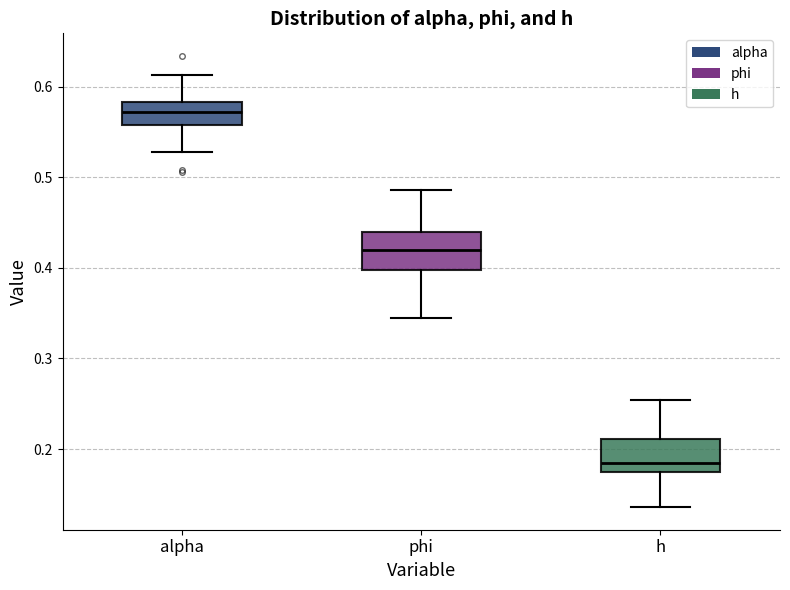

Reading left to right, read every box against the y-axis: the position of its median line, the range the box covers, and the ends of its whiskers. The values are not printed on the chart, so give them approximately, as read against the axis.

alpha: median 0.57, box 0.56 to 0.58, whiskers 0.53 to 0.61
phi: median 0.42, box 0.40 to 0.44, whiskers 0.34 to 0.49
h: median 0.18, box 0.17 to 0.21, whiskers 0.14 to 0.25